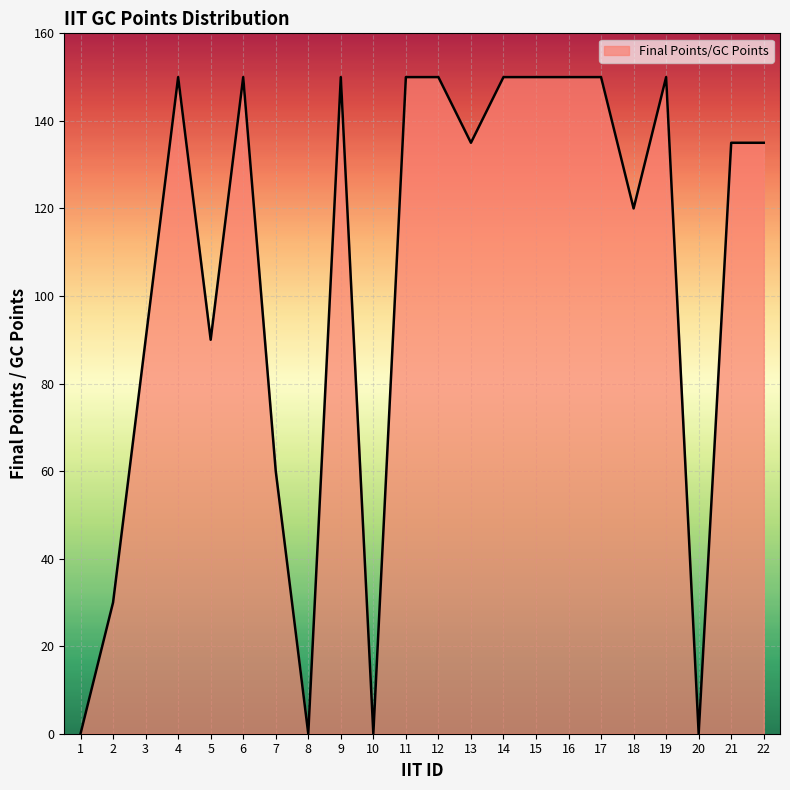

The chart shows a value of 135 at 22. True or false?

True